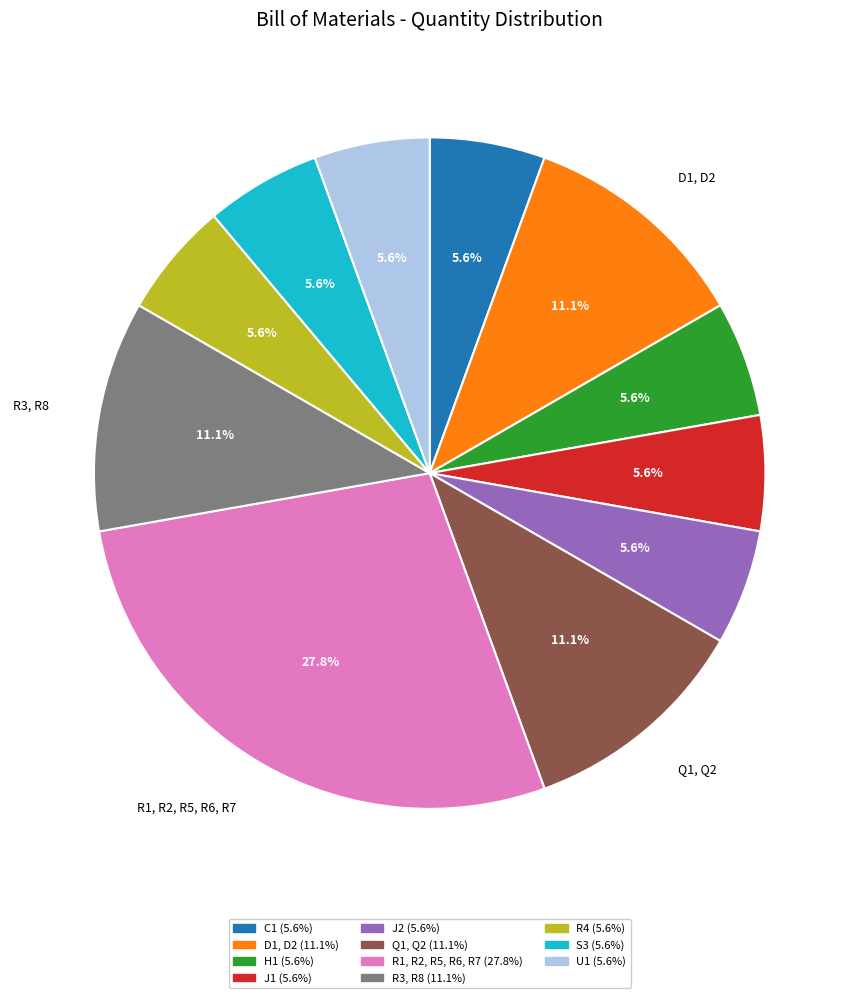

How many slices are in this pie chart?

11